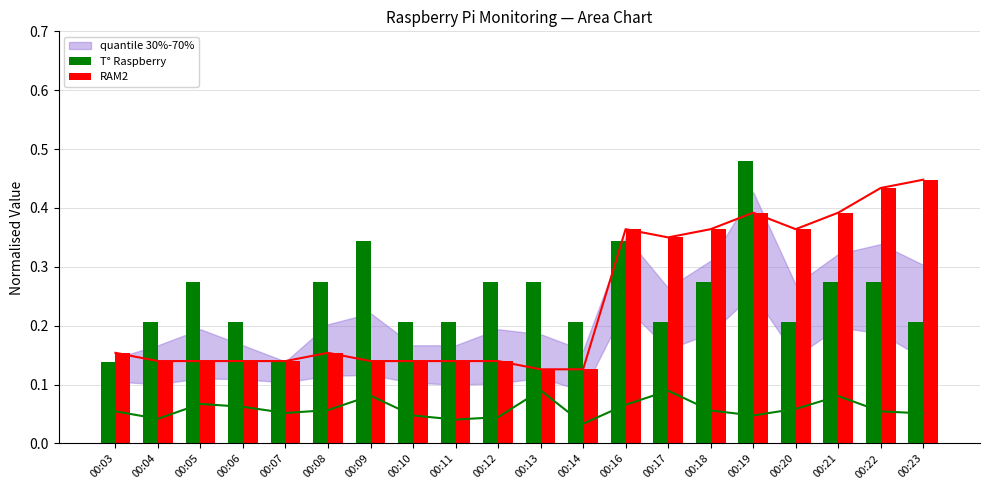

How many groups of bars are there?

20